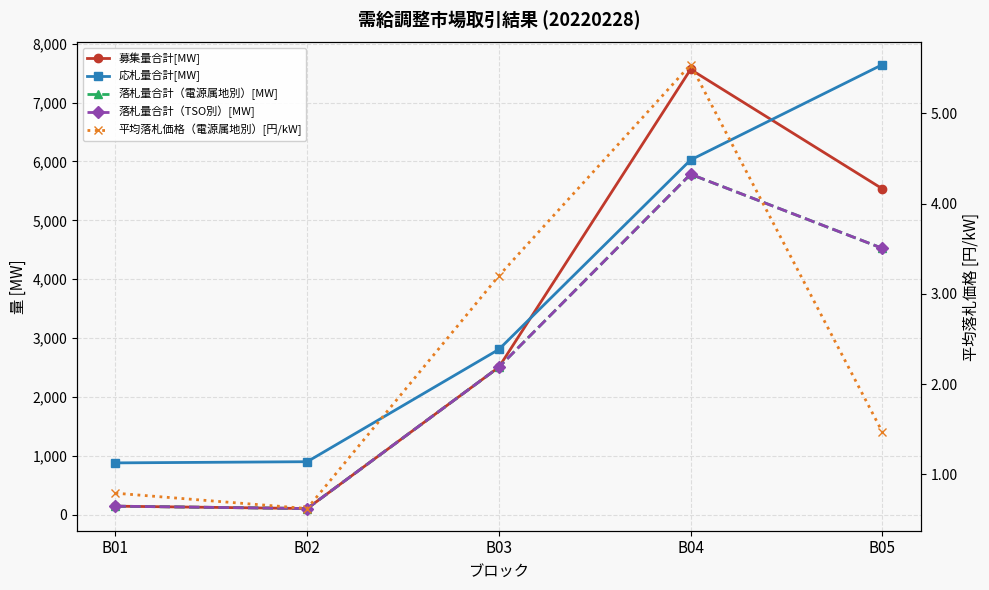

What are all the series names shown in the legend?

募集量合計[MW], 応札量合計[MW], 落札量合計（電源属地別）[MW], 落札量合計（TSO別）[MW], 平均落札価格（電源属地別）[円/kW]